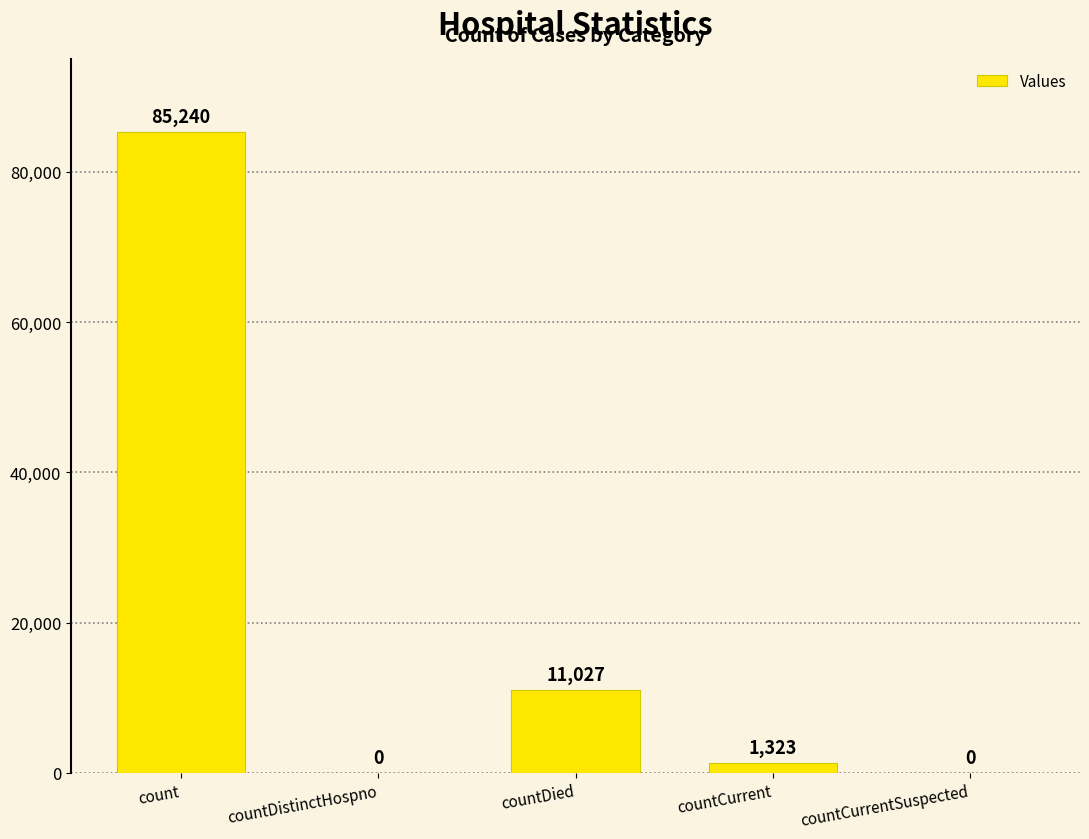

Which category has the highest value across all series?

count